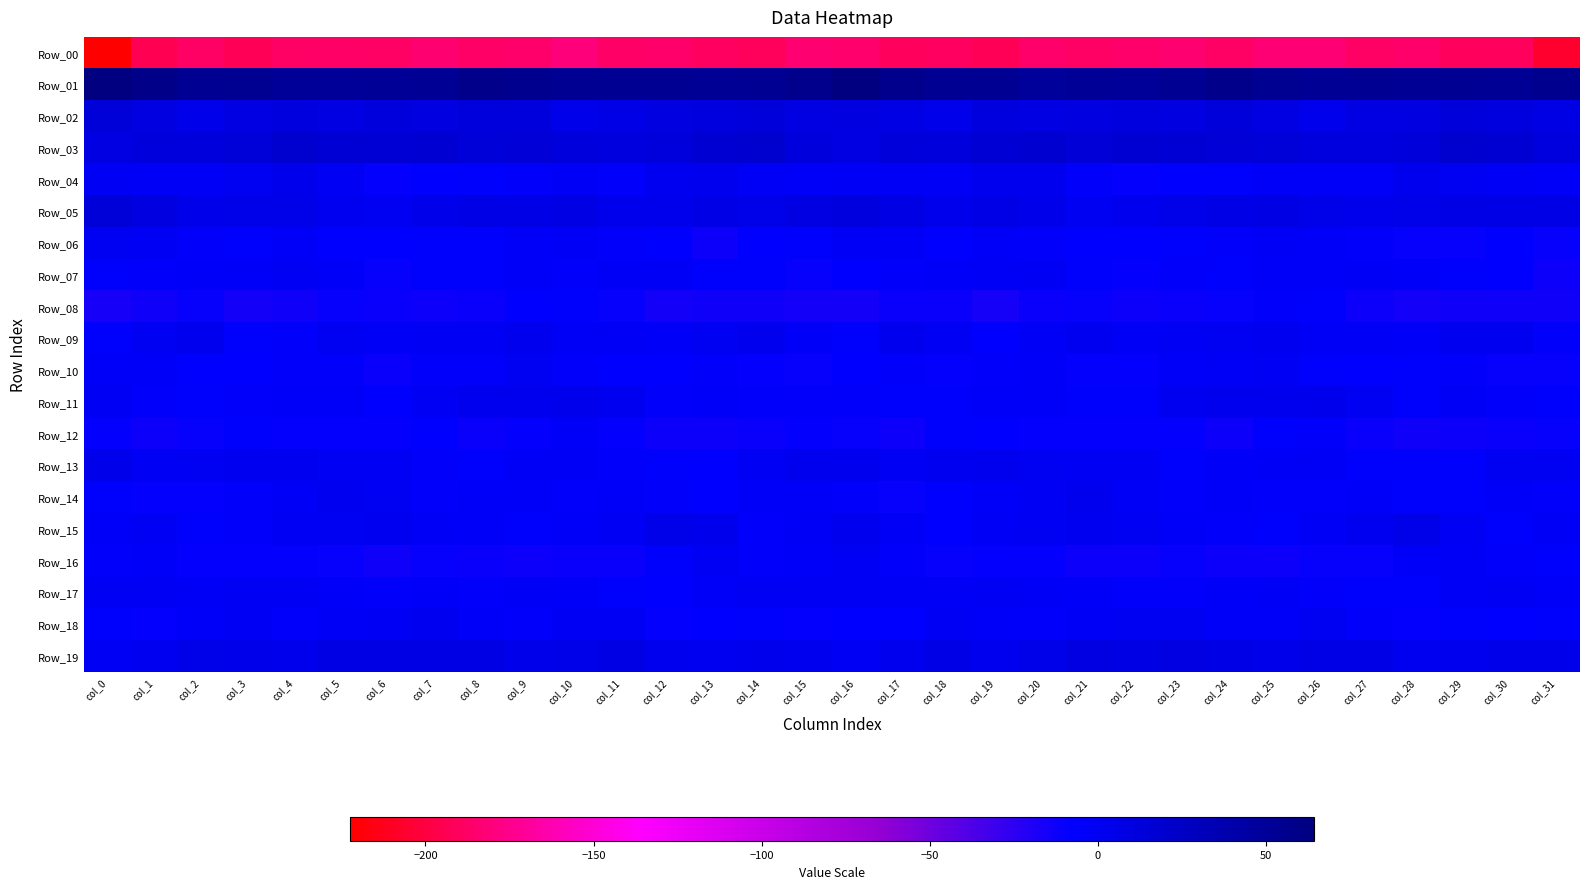

Reading left to right, extract all data points from this chart.

Row_00: col_0=-222.5	col_1=-193.5	col_2=-188.5	col_3=-192.7	col_4=-188.5	col_5=-187.0	col_6=-188.3	col_7=-183.3	col_8=-187.4	col_9=-185.6	col_10=-180.7	col_11=-187.5	col_12=-185.9	col_13=-189.0	col_14=-191.7	col_15=-183.7	col_16=-185.3	col_17=-190.1	col_18=-189.5	col_19=-192.7	col_20=-186.4	col_21=-188.5	col_22=-185.8	col_23=-184.4	col_24=-188.2	col_25=-182.5	col_26=-182.9	col_27=-187.9	col_28=-185.9	col_29=-191.0	col_30=-190.5	col_31=-206.0
Row_01: col_0=64.5	col_1=58.3	col_2=52.5	col_3=53.7	col_4=49.6	col_5=49.4	col_6=49.9	col_7=51.0	col_8=57.2	col_9=54.8	col_10=52.4	col_11=52.4	col_12=52.3	col_13=51.1	col_14=52.2	col_15=56.2	col_16=62.7	col_17=56.0	col_18=52.4	col_19=53.0	col_20=48.6	col_21=50.3	col_22=49.6	col_23=53.2	col_24=57.6	col_25=53.7	col_26=51.8	col_27=52.8	col_28=51.2	col_29=52.4	col_30=51.2	col_31=55.2
Row_02: col_0=13.7	col_1=9.0	col_2=2.8	col_3=7.5	col_4=9.6	col_5=7.9	col_6=10.8	col_7=8.8	col_8=11.1	col_9=11.4	col_10=3.1	col_11=5.7	col_12=8.8	col_13=10.5	col_14=12.8	col_15=8.3	col_16=9.0	col_17=6.3	col_18=2.9	col_19=10.2	col_20=8.3	col_21=9.2	col_22=10.3	col_23=8.7	col_24=12.8	col_25=8.0	col_26=2.4	col_27=7.7	col_28=8.9	col_29=12.2	col_30=10.6	col_31=6.7
Row_03: col_0=7.8	col_1=11.2	col_2=11.5	col_3=13.3	col_4=19.0	col_5=15.9	col_6=15.4	col_7=17.3	col_8=13.9	col_9=14.8	col_10=11.5	col_11=9.7	col_12=11.6	col_13=16.5	col_14=19.1	col_15=11.7	col_16=7.9	col_17=11.9	col_18=11.4	col_19=15.8	col_20=18.5	col_21=14.8	col_22=16.7	col_23=16.2	col_24=14.3	col_25=13.7	col_26=10.1	col_27=10.2	col_28=12.9	col_29=18.6	col_30=17.2	col_31=10.4
Row_04: col_0=-1.8	col_1=-3.1	col_2=-3.3	col_3=-0.7	col_4=2.4	col_5=-1.9	col_6=-9.2	col_7=-8.2	col_8=-6.7	col_9=-6.1	col_10=-3.6	col_11=-6.0	col_12=-0.2	col_13=0.7	col_14=-3.4	col_15=-4.6	col_16=-3.7	col_17=-3.0	col_18=-3.1	col_19=0.7	col_20=1.6	col_21=-5.0	col_22=-9.4	col_23=-7.4	col_24=-6.8	col_25=-4.7	col_26=-4.8	col_27=-4.7	col_28=1.4	col_29=-0.9	col_30=-3.8	col_31=-5.0
Row_05: col_0=13.3	col_1=9.2	col_2=2.9	col_3=4.5	col_4=4.6	col_5=0.2	col_6=-0.6	col_7=3.8	col_8=5.3	col_9=5.7	col_10=6.3	col_11=2.5	col_12=2.7	col_13=5.8	col_14=4.8	col_15=7.4	col_16=10.1	col_17=6.7	col_18=2.3	col_19=5.3	col_20=3.2	col_21=-1.2	col_22=1.2	col_23=4.6	col_24=5.1	col_25=6.8	col_26=4.5	col_27=1.9	col_28=4.1	col_29=5.5	col_30=5.5	col_31=5.5
Row_06: col_0=-1.6	col_1=-2.4	col_2=-6.1	col_3=-6.5	col_4=-4.2	col_5=-7.4	col_6=-8.3	col_7=-6.2	col_8=-6.3	col_9=-4.4	col_10=-3.4	col_11=-5.0	col_12=-8.1	col_13=-11.9	col_14=-8.3	col_15=-7.0	col_16=-3.0	col_17=-3.7	col_18=-7.5	col_19=-4.7	col_20=-5.3	col_21=-8.2	col_22=-7.4	col_23=-6.2	col_24=-6.1	col_25=-3.0	col_26=-4.6	col_27=-5.1	col_28=-10.5	col_29=-10.4	col_30=-8.0	col_31=-10.4
Row_07: col_0=-6.7	col_1=-5.6	col_2=-4.2	col_3=-4.6	col_4=-2.5	col_5=-4.0	col_6=-9.9	col_7=-6.3	col_8=-6.9	col_9=-4.9	col_10=-5.5	col_11=-3.8	col_12=-3.5	col_13=-6.5	col_14=-7.1	col_15=-9.6	col_16=-7.4	col_17=-5.3	col_18=-4.7	col_19=-3.9	col_20=-2.3	col_21=-6.6	col_22=-9.0	col_23=-6.1	col_24=-6.2	col_25=-4.8	col_26=-5.0	col_27=-3.7	col_28=-4.2	col_29=-7.0	col_30=-7.7	col_31=-12.2
Row_08: col_0=-17.3	col_1=-13.6	col_2=-9.8	col_3=-14.7	col_4=-13.1	col_5=-10.0	col_6=-11.7	col_7=-11.8	col_8=-11.2	col_9=-7.3	col_10=-6.3	col_11=-10.3	col_12=-14.9	col_13=-13.6	col_14=-13.5	col_15=-14.6	col_16=-14.2	col_17=-11.5	col_18=-11.5	col_19=-15.4	col_20=-11.3	col_21=-10.2	col_22=-12.3	col_23=-11.6	col_24=-10.1	col_25=-6.0	col_26=-7.3	col_27=-12.8	col_28=-14.7	col_29=-13.2	col_30=-13.9	col_31=-13.5
Row_09: col_0=-6.9	col_1=-1.6	col_2=1.2	col_3=-7.3	col_4=-6.0	col_5=-0.8	col_6=-3.1	col_7=-2.4	col_8=-1.9	col_9=0.7	col_10=-2.9	col_11=-3.4	col_12=-4.7	col_13=-1.6	col_14=1.5	col_15=-4.1	col_16=-6.8	col_17=1.0	col_18=-2.1	col_19=-8.2	col_20=-3.9	col_21=-0.5	col_22=-3.8	col_23=-1.8	col_24=-1.1	col_25=-0.0	col_26=-3.7	col_27=-3.6	col_28=-4.6	col_29=0.3	col_30=0.3	col_31=-5.1
Row_10: col_0=-4.4	col_1=-4.7	col_2=-8.0	col_3=-7.5	col_4=-5.1	col_5=-5.7	col_6=-10.8	col_7=-5.1	col_8=-5.1	col_9=-1.3	col_10=-5.5	col_11=-7.8	col_12=-7.3	col_13=-5.3	col_14=-8.8	col_15=-10.6	col_16=-7.4	col_17=-5.9	col_18=-8.8	col_19=-6.1	col_20=-4.7	col_21=-8.4	col_22=-9.0	col_23=-4.7	col_24=-3.7	col_25=-2.1	col_26=-6.7	col_27=-7.8	col_28=-6.6	col_29=-6.0	col_30=-9.7	col_31=-10.4
Row_11: col_0=-1.8	col_1=-5.3	col_2=-7.3	col_3=-5.3	col_4=-4.9	col_5=-4.9	col_6=-8.0	col_7=-2.2	col_8=1.2	col_9=1.0	col_10=1.8	col_11=0.3	col_12=-5.5	col_13=-4.4	col_14=-5.1	col_15=-5.5	col_16=-5.7	col_17=-6.6	col_18=-6.7	col_19=-5.0	col_20=-5.0	col_21=-6.4	col_22=-6.5	col_23=0.0	col_24=1.4	col_25=1.0	col_26=2.0	col_27=-1.5	col_28=-6.4	col_29=-3.8	col_30=-5.5	col_31=-7.0
Row_12: col_0=-8.7	col_1=-12.3	col_2=-9.7	col_3=-6.2	col_4=-9.0	col_5=-9.2	col_6=-8.9	col_7=-8.1	col_8=-11.4	col_9=-9.3	col_10=-4.8	col_11=-8.7	col_12=-12.8	col_13=-12.6	col_14=-11.1	col_15=-9.0	col_16=-9.9	col_17=-12.6	col_18=-7.0	col_19=-7.7	col_20=-9.3	col_21=-9.1	col_22=-8.6	col_23=-8.5	col_24=-12.1	col_25=-6.9	col_26=-5.3	col_27=-10.7	col_28=-13.2	col_29=-11.8	col_30=-10.8	col_31=-10.6
Row_13: col_0=2.9	col_1=-2.1	col_2=-1.4	col_3=0.6	col_4=-0.3	col_5=-2.0	col_6=-1.9	col_7=-5.6	col_8=-6.3	col_9=-3.6	col_10=-3.8	col_11=-5.4	col_12=-6.3	col_13=-8.1	col_14=-2.6	col_15=0.8	col_16=1.2	col_17=-2.6	col_18=-0.2	col_19=0.6	col_20=-0.9	col_21=-2.0	col_22=-2.8	col_23=-6.8	col_24=-4.8	col_25=-3.7	col_26=-3.8	col_27=-6.4	col_28=-6.8	col_29=-6.9	col_30=-1.3	col_31=-1.3
Row_14: col_0=-6.9	col_1=-9.3	col_2=-8.7	col_3=-5.4	col_4=-3.3	col_5=0.5	col_6=-0.8	col_7=-5.4	col_8=-4.9	col_9=-4.9	col_10=-5.7	col_11=-4.6	col_12=-5.4	col_13=-7.9	col_14=-4.5	col_15=-4.6	col_16=-5.0	col_17=-9.6	col_18=-7.5	col_19=-4.5	col_20=-1.8	col_21=1.6	col_22=-2.8	col_23=-6.0	col_24=-4.2	col_25=-5.6	col_26=-5.4	col_27=-4.2	col_28=-7.0	col_29=-6.7	col_30=-4.9	col_31=-6.1
Row_15: col_0=-4.5	col_1=-2.1	col_2=-6.8	col_3=-5.2	col_4=-1.8	col_5=-0.7	col_6=-0.3	col_7=-3.0	col_8=-4.9	col_9=-6.9	col_10=-4.3	col_11=-2.2	col_12=4.0	col_13=1.7	col_14=-6.1	col_15=-3.3	col_16=0.9	col_17=-3.0	col_18=-7.4	col_19=-3.7	col_20=-1.1	col_21=-0.1	col_22=-1.0	col_23=-4.2	col_24=-5.4	col_25=-6.7	col_26=-3.3	col_27=0.1	col_28=4.7	col_29=-1.8	col_30=-6.4	col_31=-2.9
Row_16: col_0=-5.8	col_1=-4.7	col_2=-9.4	col_3=-9.0	col_4=-8.6	col_5=-10.5	col_6=-13.3	col_7=-9.6	col_8=-11.2	col_9=-12.1	col_10=-11.0	col_11=-11.4	col_12=-6.9	col_13=-2.5	col_14=-5.1	col_15=-4.1	col_16=-2.5	col_17=-5.9	col_18=-9.8	col_19=-8.6	col_20=-8.8	col_21=-11.9	col_22=-12.1	col_23=-9.8	col_24=-12.0	col_25=-12.0	col_26=-10.6	col_27=-10.5	col_28=-4.2	col_29=-3.5	col_30=-5.2	col_31=-6.7
Row_17: col_0=-2.4	col_1=-2.5	col_2=-3.7	col_3=-2.5	col_4=-2.5	col_5=-4.2	col_6=-5.9	col_7=-4.5	col_8=-5.4	col_9=-3.3	col_10=-5.0	col_11=-6.8	col_12=-7.6	col_13=-4.2	col_14=-2.7	col_15=-1.9	col_16=-2.4	col_17=-2.9	col_18=-3.2	col_19=-2.3	col_20=-2.8	col_21=-5.0	col_22=-5.3	col_23=-5.0	col_24=-4.5	col_25=-3.9	col_26=-5.5	col_27=-7.2	col_28=-6.8	col_29=-3.5	col_30=-2.2	col_31=-4.8
Row_18: col_0=-6.5	col_1=-8.4	col_2=-4.6	col_3=-2.3	col_4=-5.6	col_5=-3.8	col_6=-1.9	col_7=-0.4	col_8=-3.9	col_9=-5.2	col_10=-2.0	col_11=-2.7	col_12=-8.9	col_13=-7.5	col_14=-7.0	col_15=-8.5	col_16=-8.2	col_17=-7.9	col_18=-2.4	col_19=-4.0	col_20=-5.2	col_21=-3.0	col_22=-1.2	col_23=-1.3	col_24=-4.9	col_25=-4.3	col_26=-1.1	col_27=-5.0	col_28=-9.4	col_29=-6.6	col_30=-7.4	col_31=-6.6
Row_19: col_0=-1.9	col_1=-0.5	col_2=4.3	col_3=3.0	col_4=2.7	col_5=6.5	col_6=6.6	col_7=7.2	col_8=6.8	col_9=3.6	col_10=4.2	col_11=6.4	col_12=1.2	col_13=-0.2	col_14=2.7	col_15=1.2	col_16=-2.0	col_17=0.9	col_18=5.4	col_19=1.6	col_20=4.0	col_21=7.5	col_22=6.3	col_23=7.4	col_24=6.1	col_25=3.0	col_26=5.5	col_27=5.3	col_28=-0.4	col_29=0.7	col_30=3.5	col_31=3.6